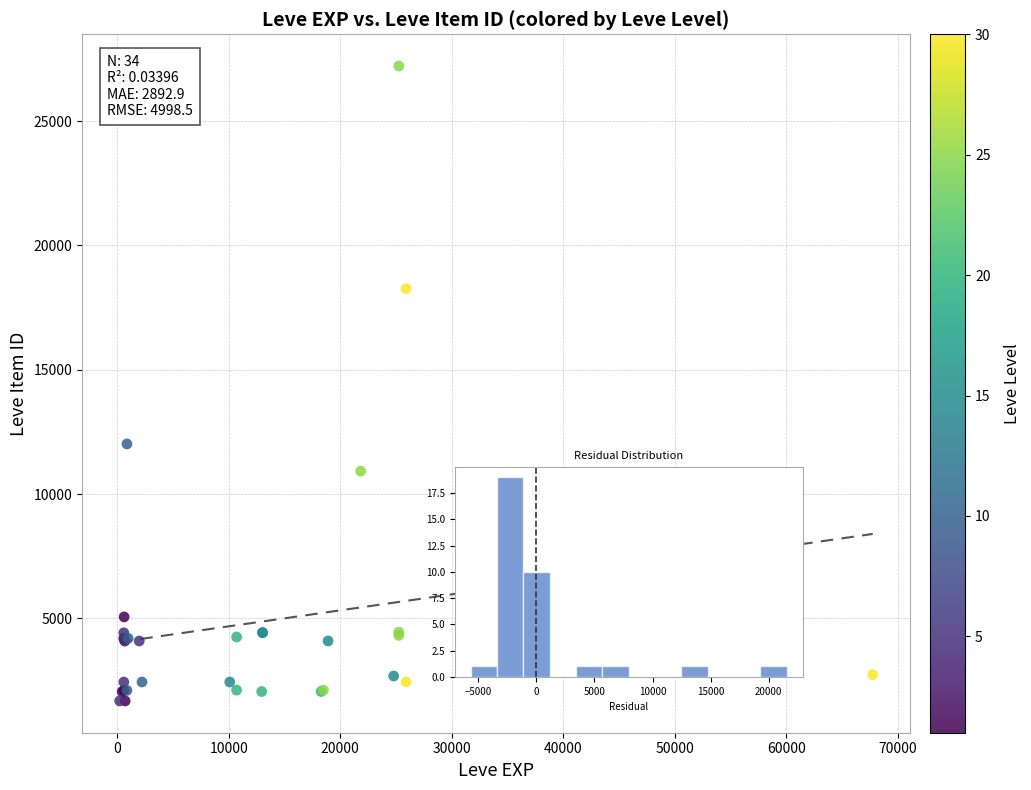

What Y value in the scatter plot is closest to 14448?

12018